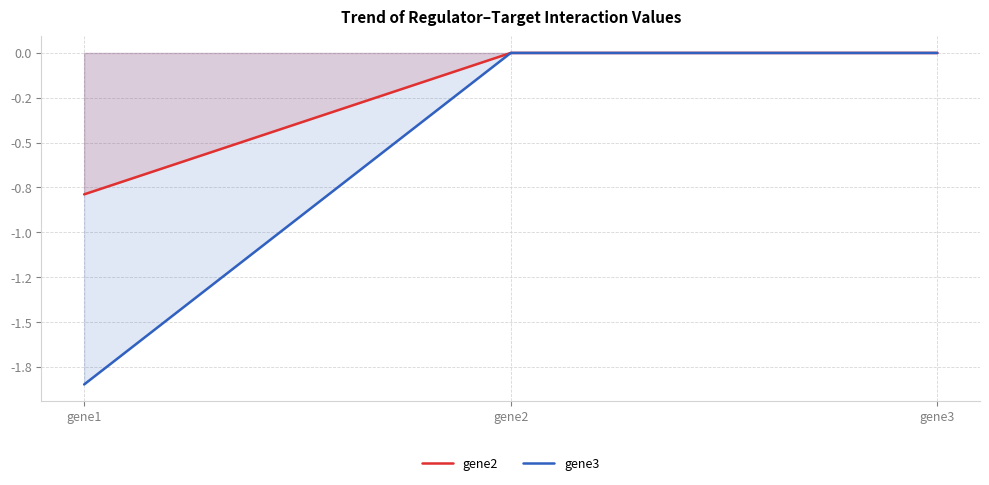

Reading left to right, what are all the values shown in this chart?

gene2: -0.8	0.0	0.0
gene3: -1.8	0.0	0.0